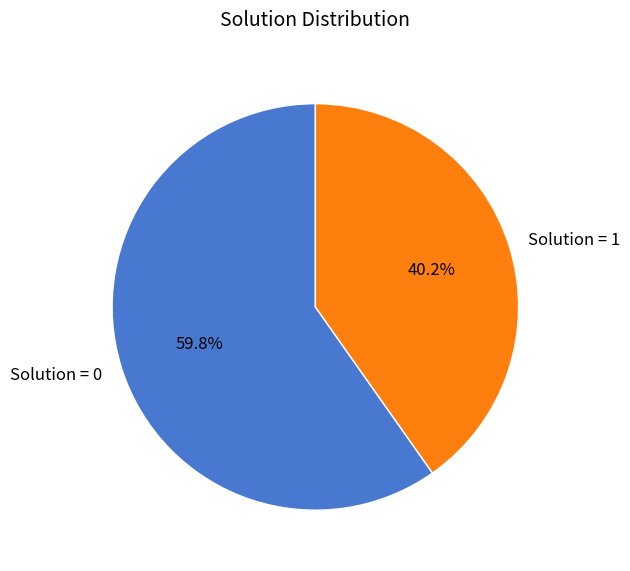

Rank the categories by value from lowest to highest.

Solution = 1, Solution = 0